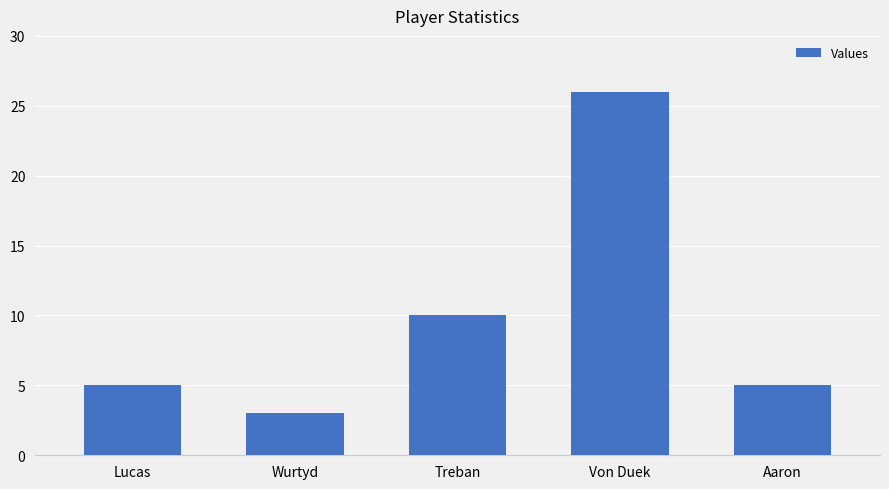

Which has a higher value, Aaron or Treban?

Treban